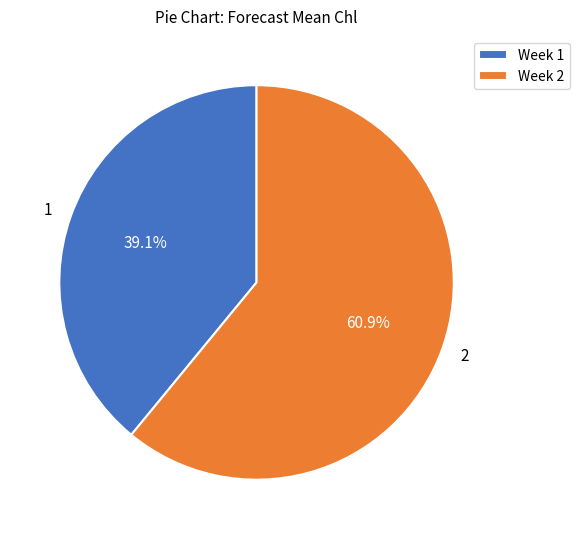

Which category has the biggest portion of the pie?

2